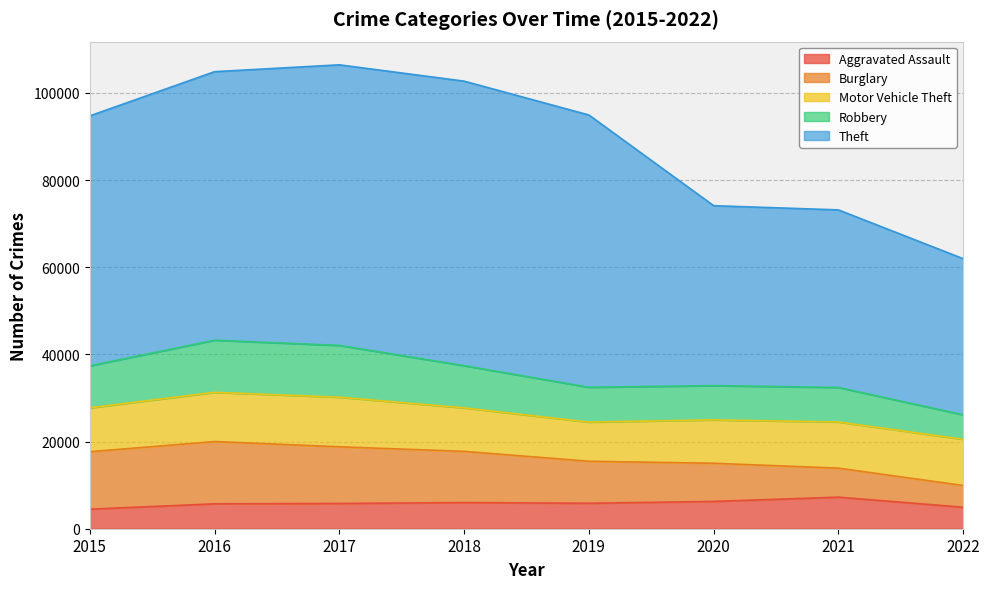

What is the sum of the Aggravated Assault values at 2019 and 2018?

11841